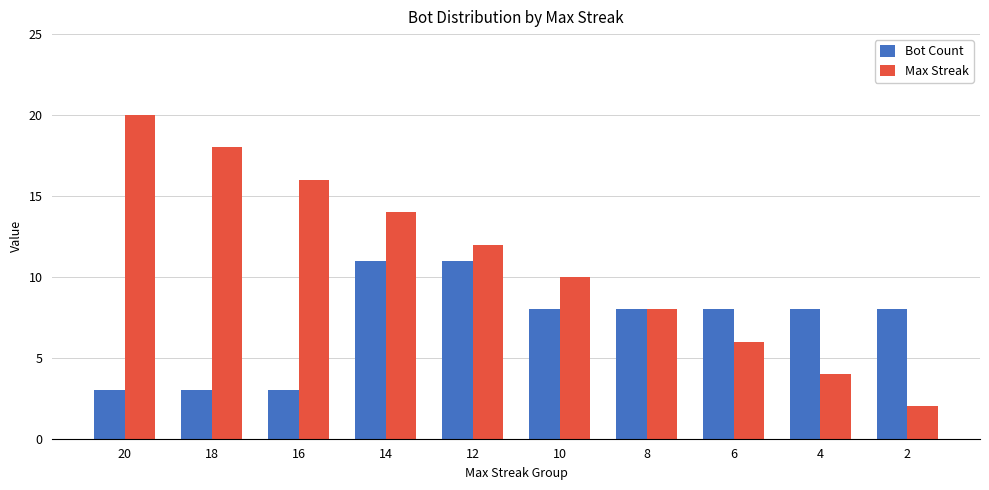

What is the total value across all series at 14?

25